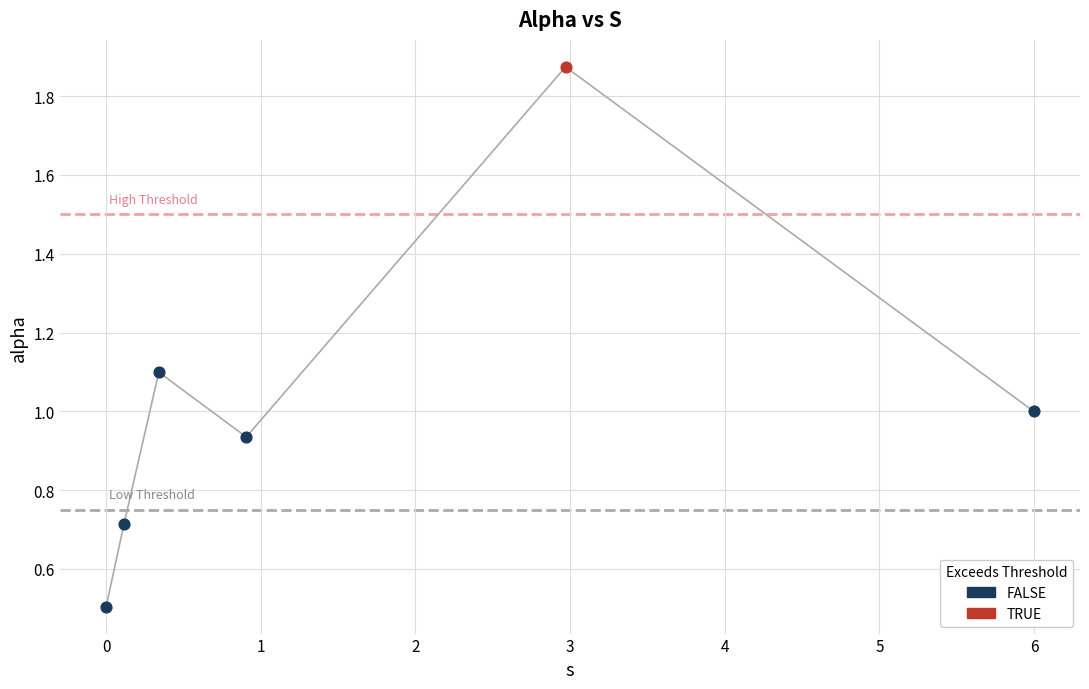

What is the minimum value shown in the chart?

0.5